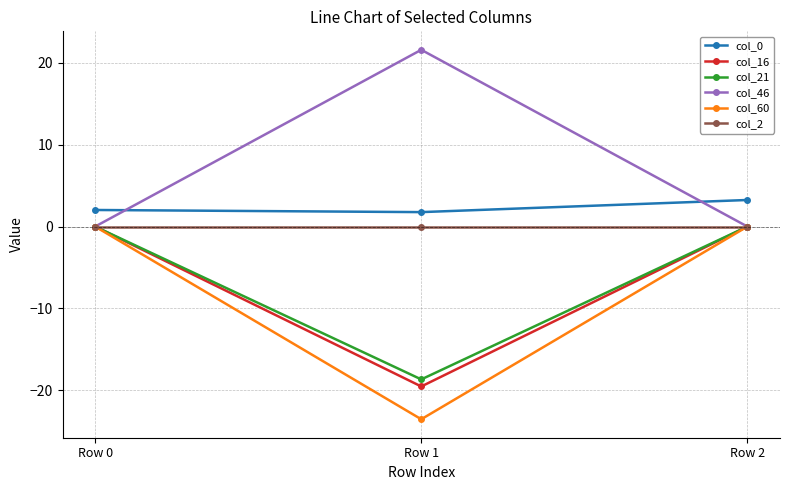

What is the difference between the second highest and minimum values in the col_60 series?

23.5